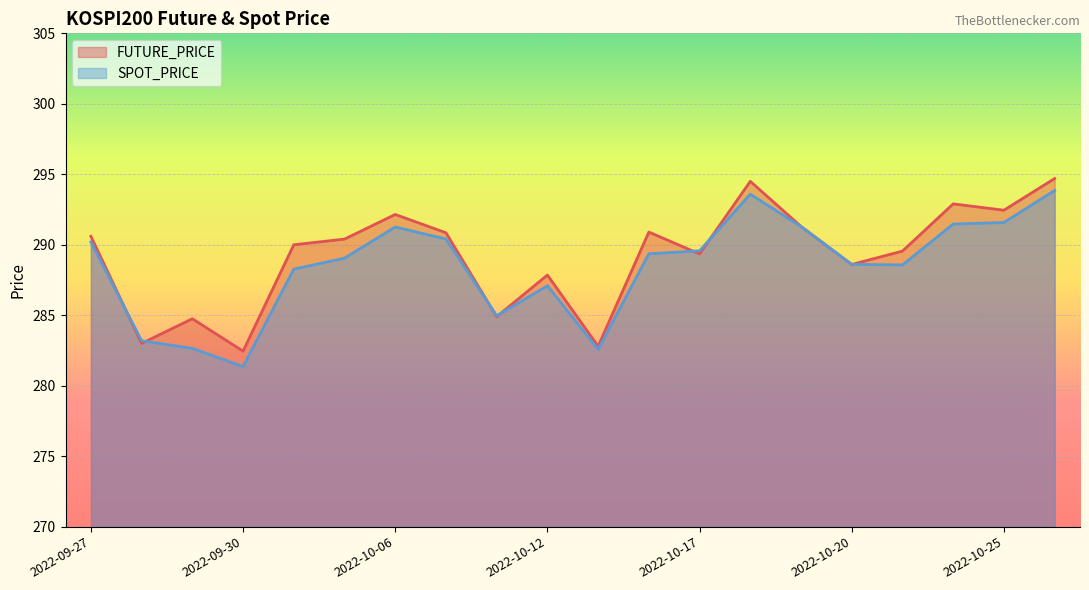

The value of FUTURE_PRICE at 2022-10-20 is 288.6. True or false?

True